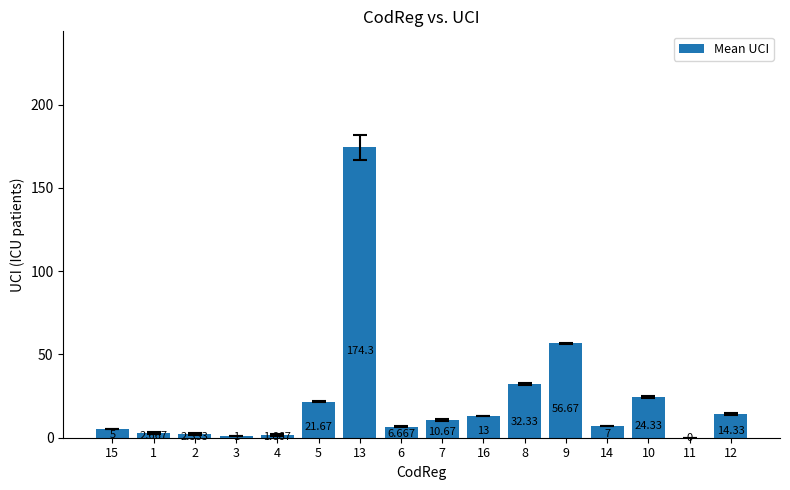

Reading left to right, transcribe all the data shown in this chart.

5.0	2.7	2.3	1.0	1.7	21.7	174.3	6.7	10.7	13.0	32.3	56.7	7.0	24.3	0.0	14.3